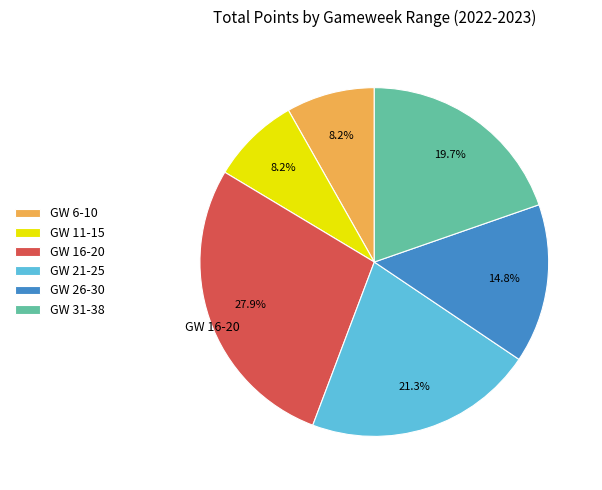

Does any single category account for the majority?

No